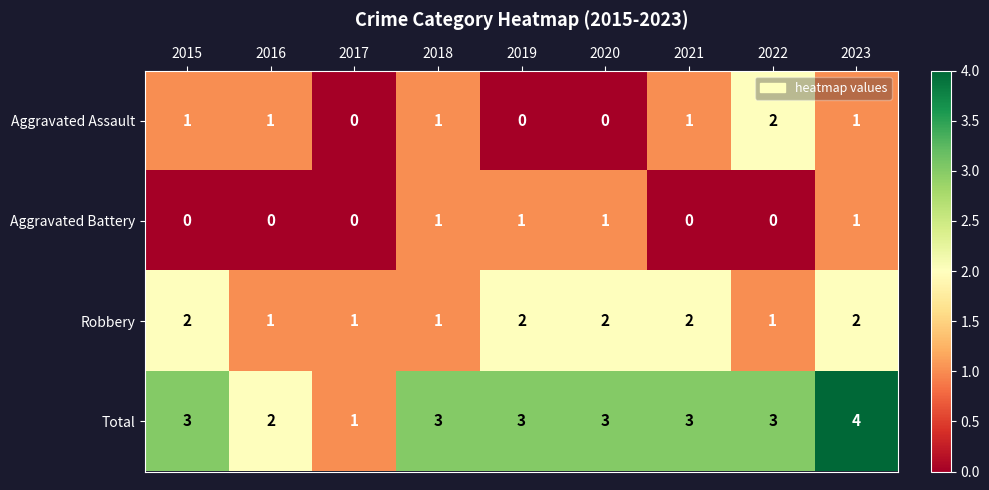

Is it true that Aggravated Assault equals 1 at 2017?

False